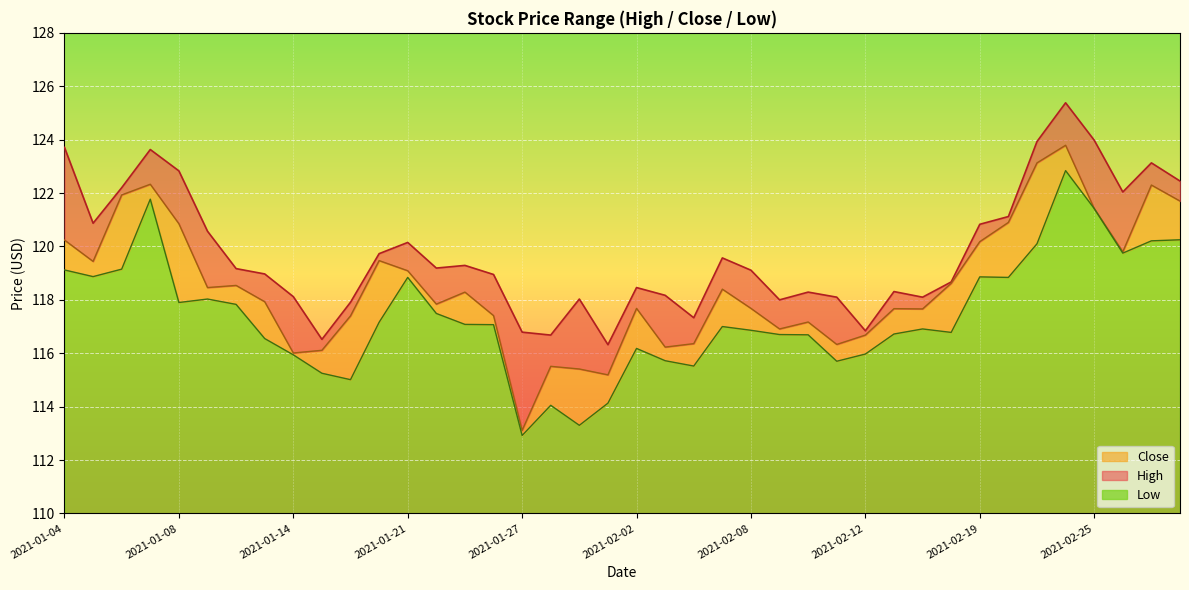

Which series has the widest spread of values?

Close